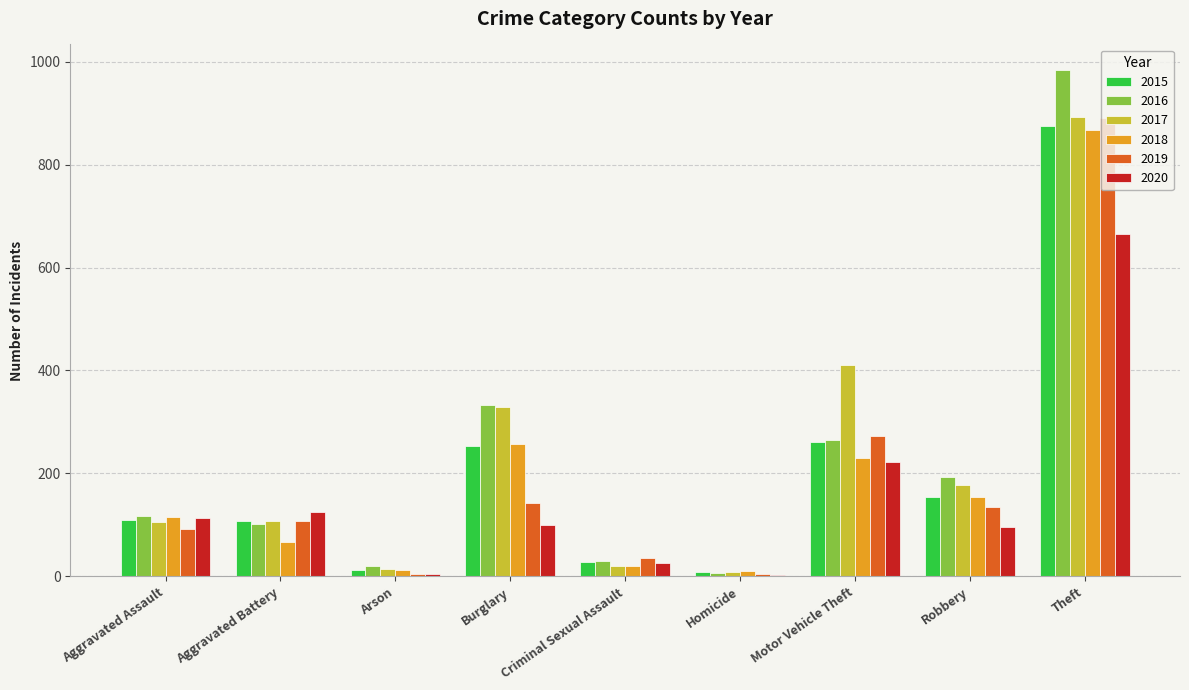

True or false: 2020 has a value of 666 at Theft.

True